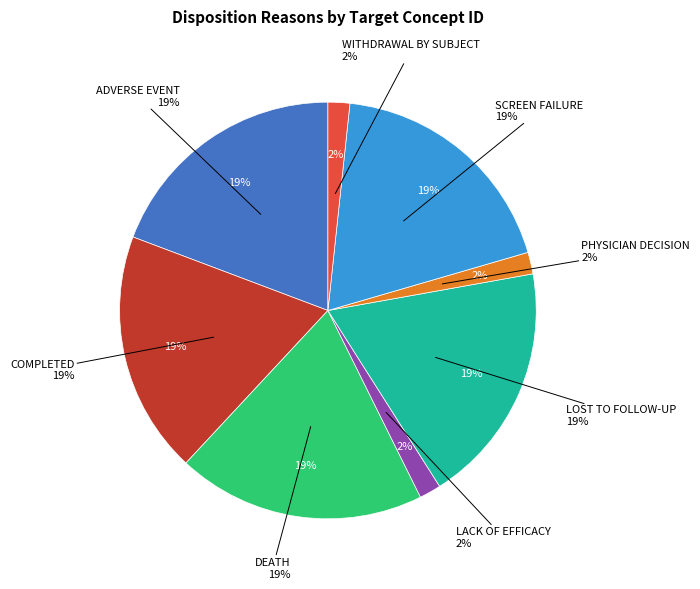

The PHYSICIAN DECISION slice represents 1% of the pie. True or false?

False